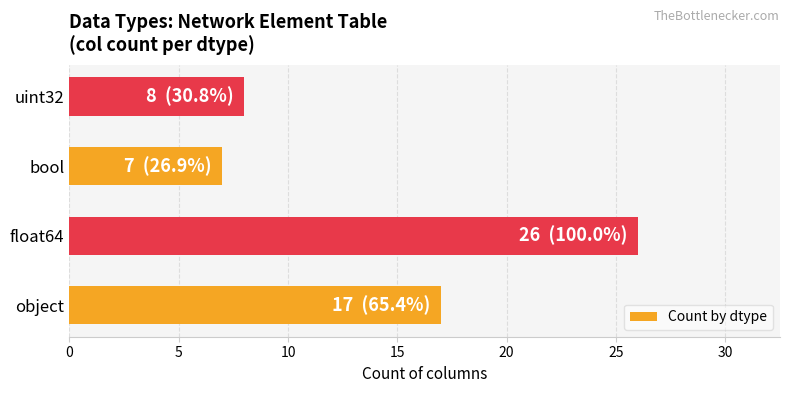

What is the maximum value shown in the chart?

26